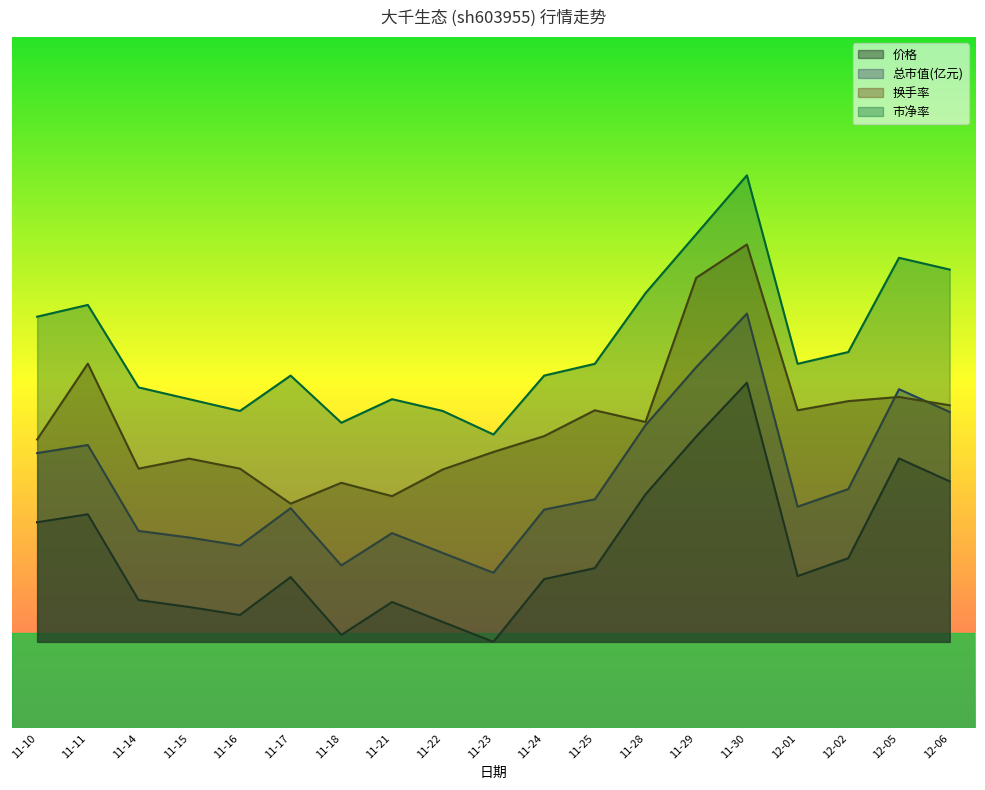

The 市净率 series shows 14.0 at 11-15. True or false?

True